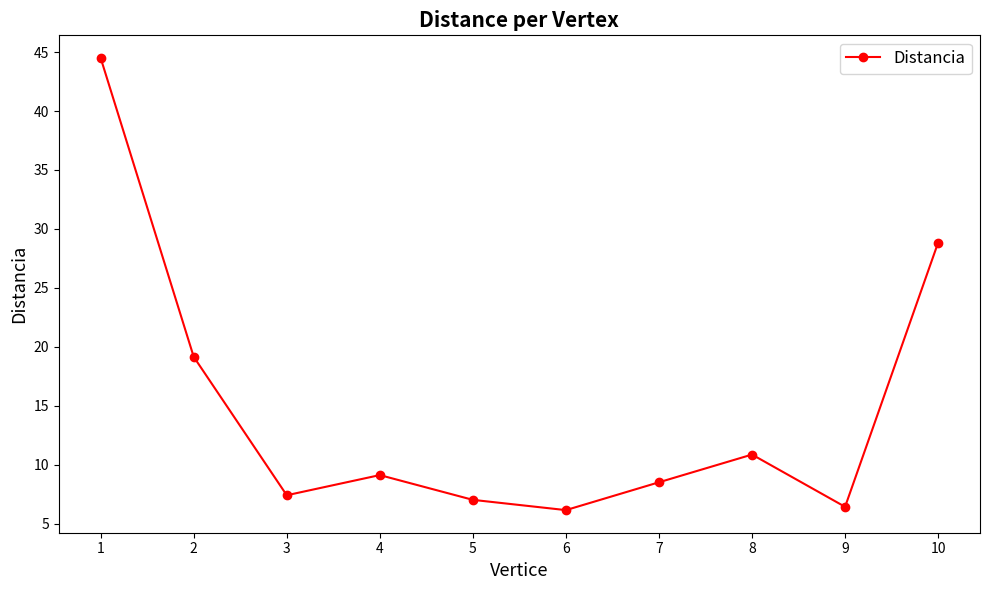

What is the ratio of the value at 6 to the value at 3?

0.8